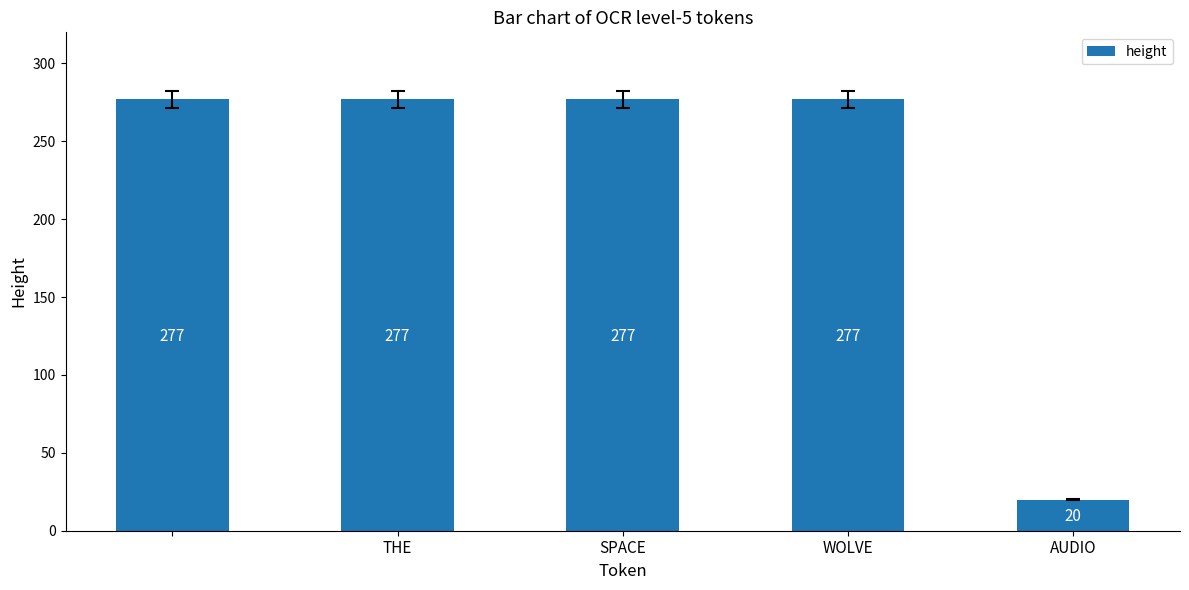

Are the bars horizontal?

No